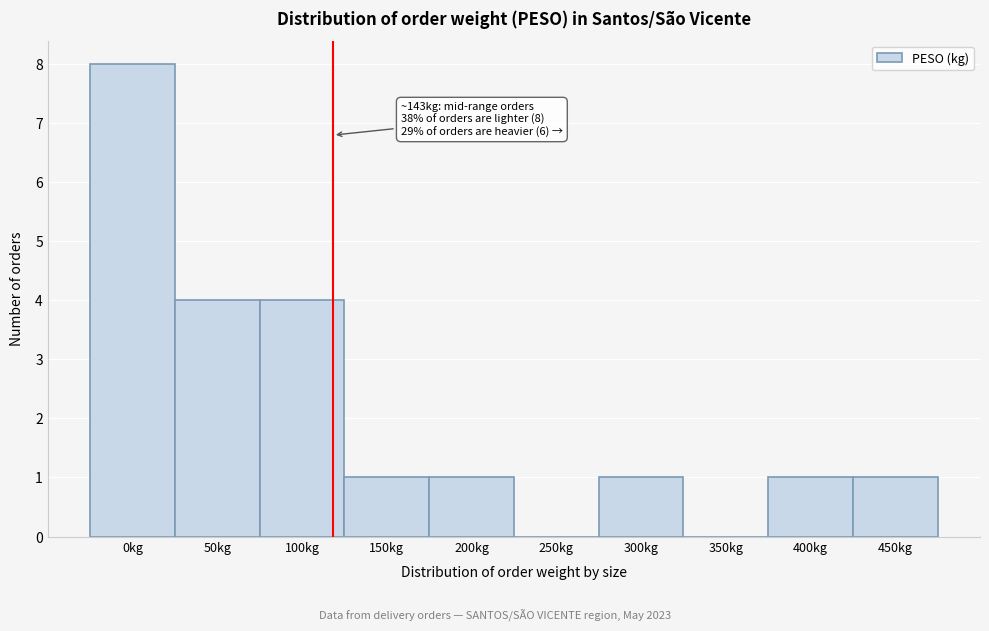

Reading right to left, list all the values displayed in this chart.

450kg=1	400kg=1	350kg=0	300kg=1	250kg=0	200kg=1	150kg=1	100kg=4	50kg=4	0kg=8